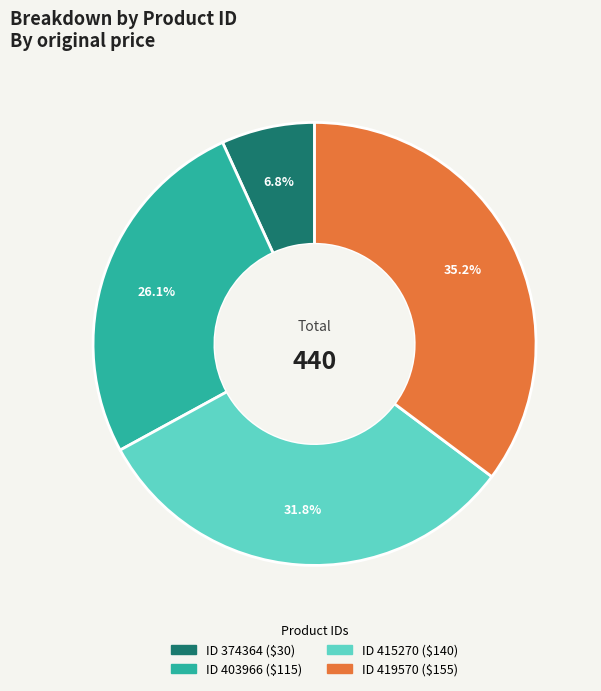

Does any single category account for the majority?

No